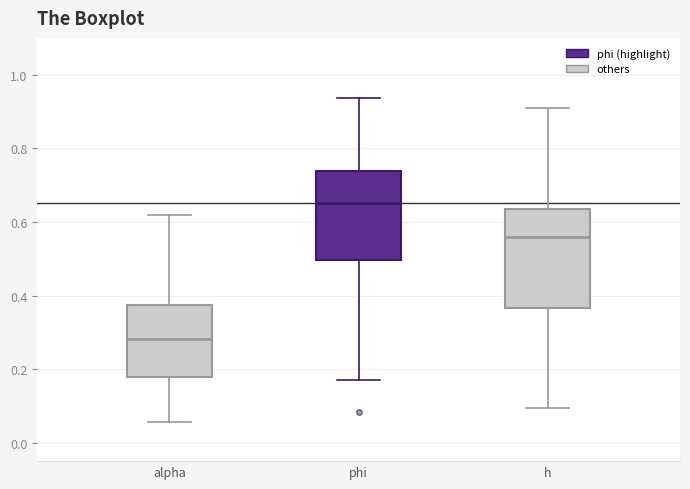

Reading left to right, transcribe this box plot: for each box, give where its median line is, the range the box spans, and where its two whiskers end, as read against the y-axis. The values are not printed on the chart, so give them approximately, as read against the axis.

alpha: median 0.28, box 0.18 to 0.38, whiskers 0.06 to 0.62
phi: median 0.66, box 0.50 to 0.74, whiskers 0.18 to 0.94
h: median 0.56, box 0.36 to 0.64, whiskers 0.10 to 0.90